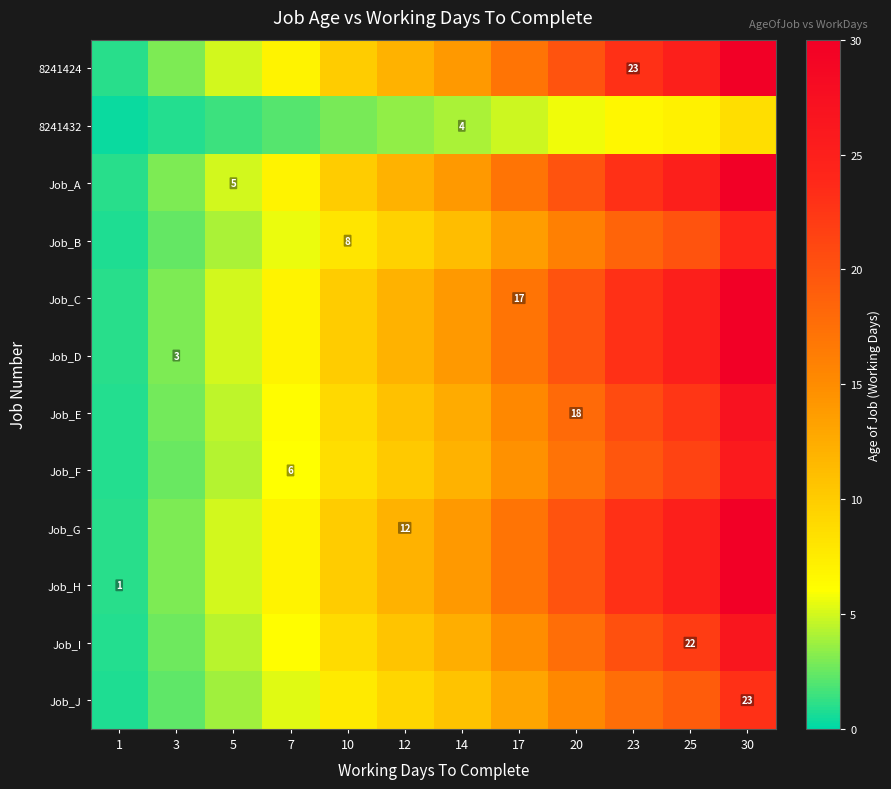

List the labels in order of Job_J value, smallest first.

1, 3, 5, 7, 10, 12, 14, 17, 20, 23, 25, 30